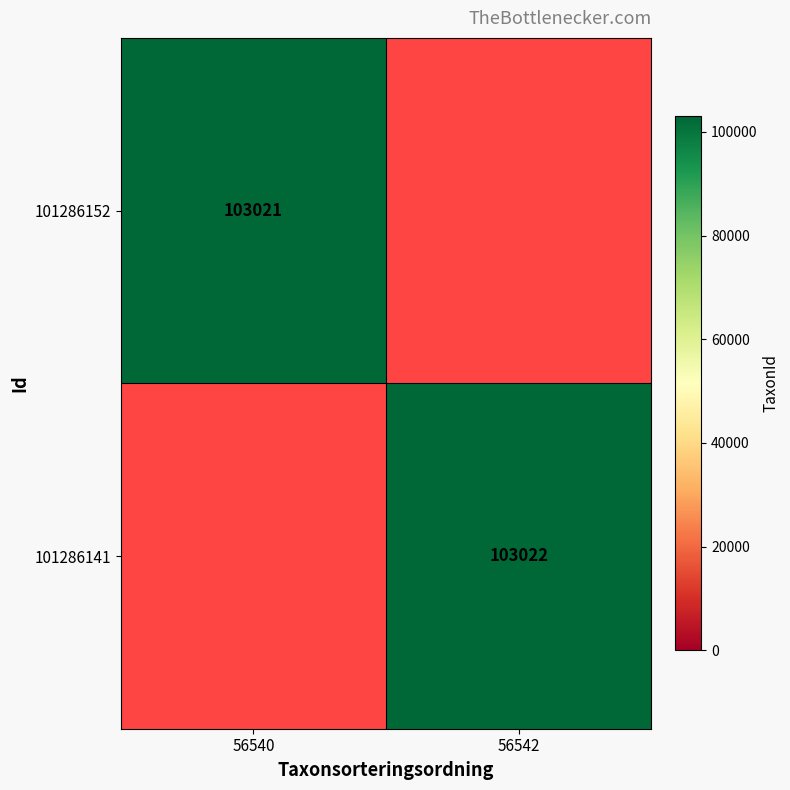

The 101286152 series shows 174568 at 56540. True or false?

False